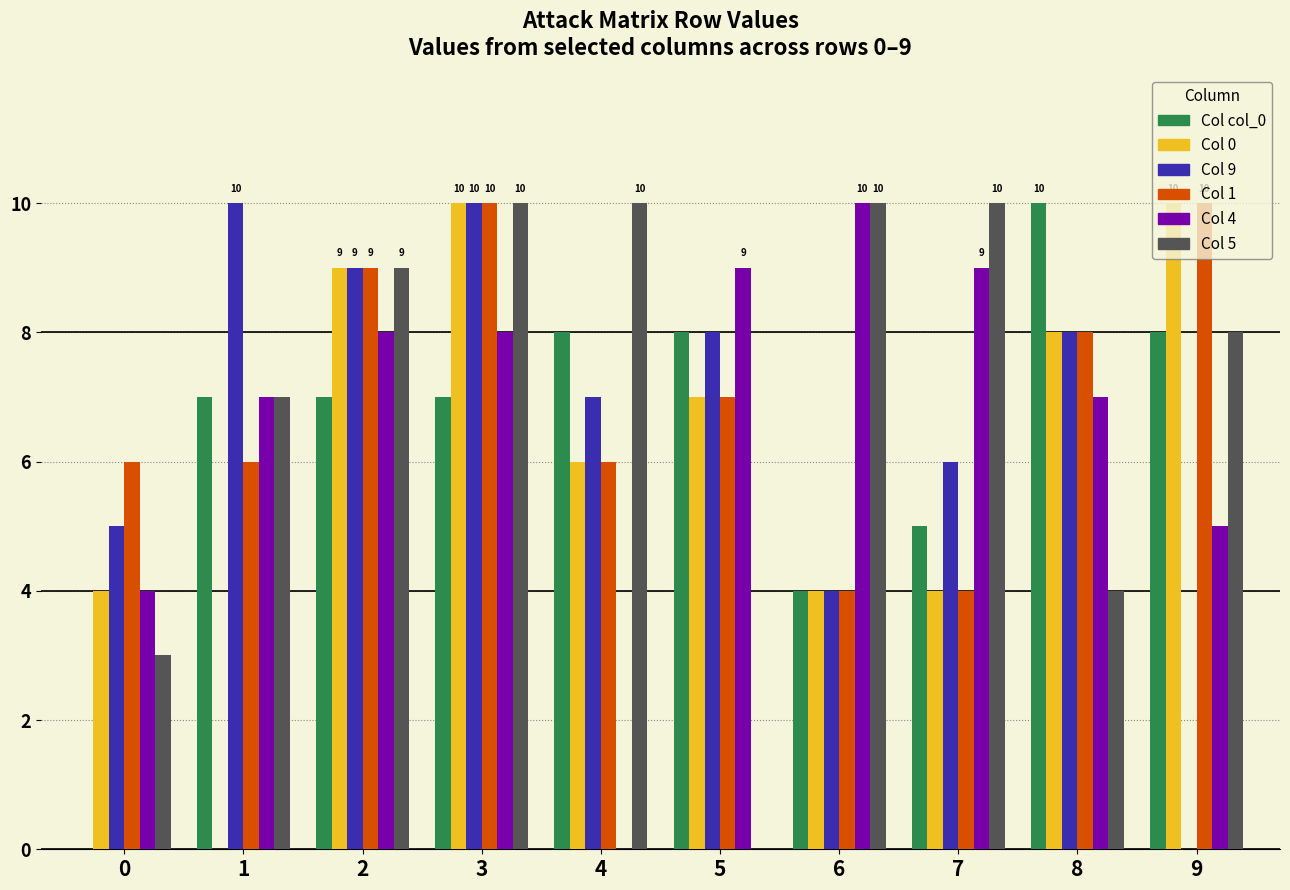

Does the chart contain stacked bars?

No